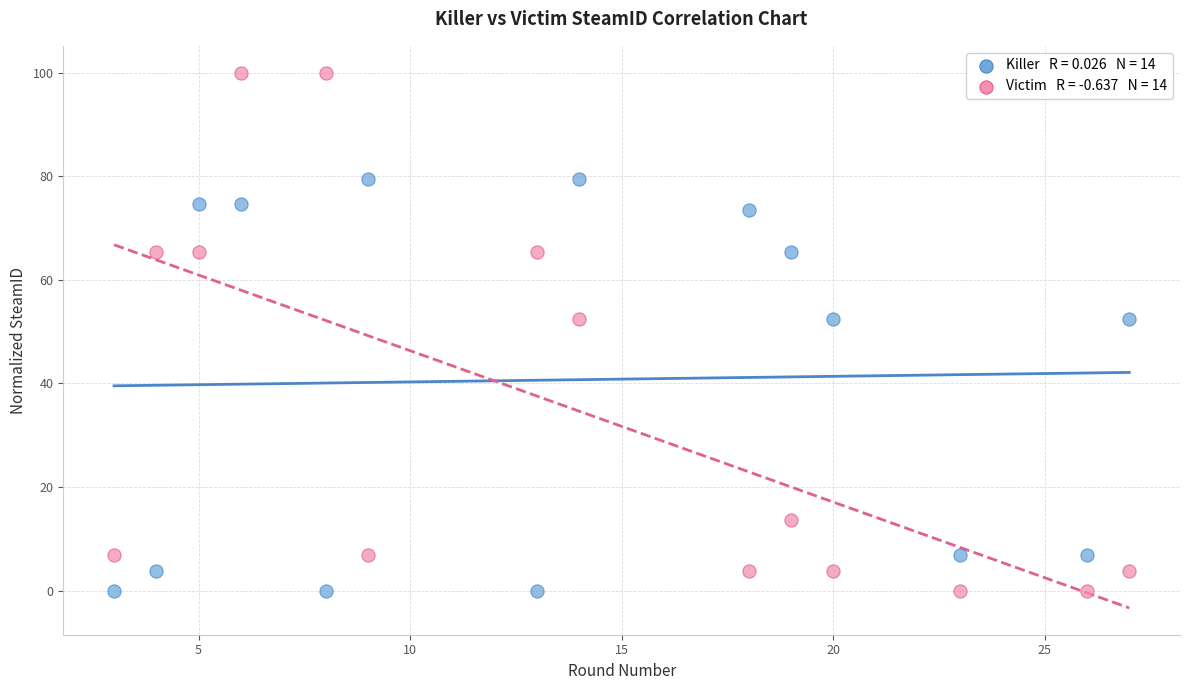

Across all data points, what is the range of X values (max minus min)?

24.0